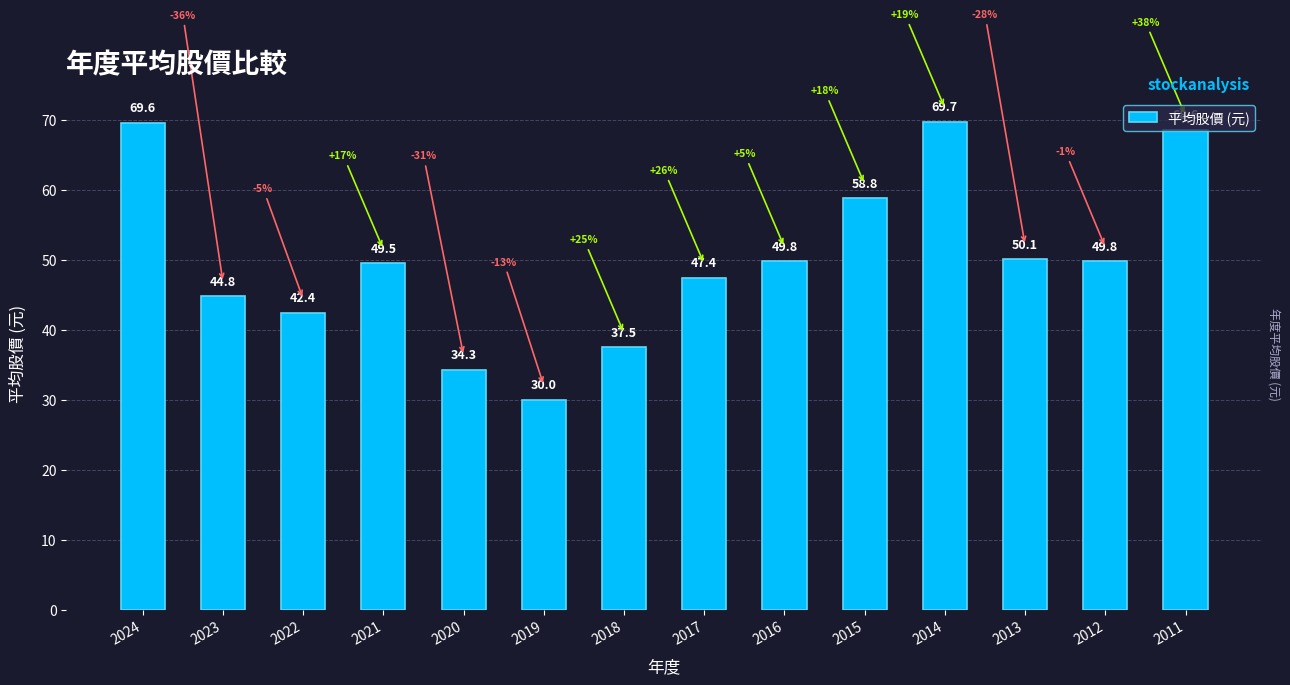

What is the value of the 12th bar from the left?

50.1